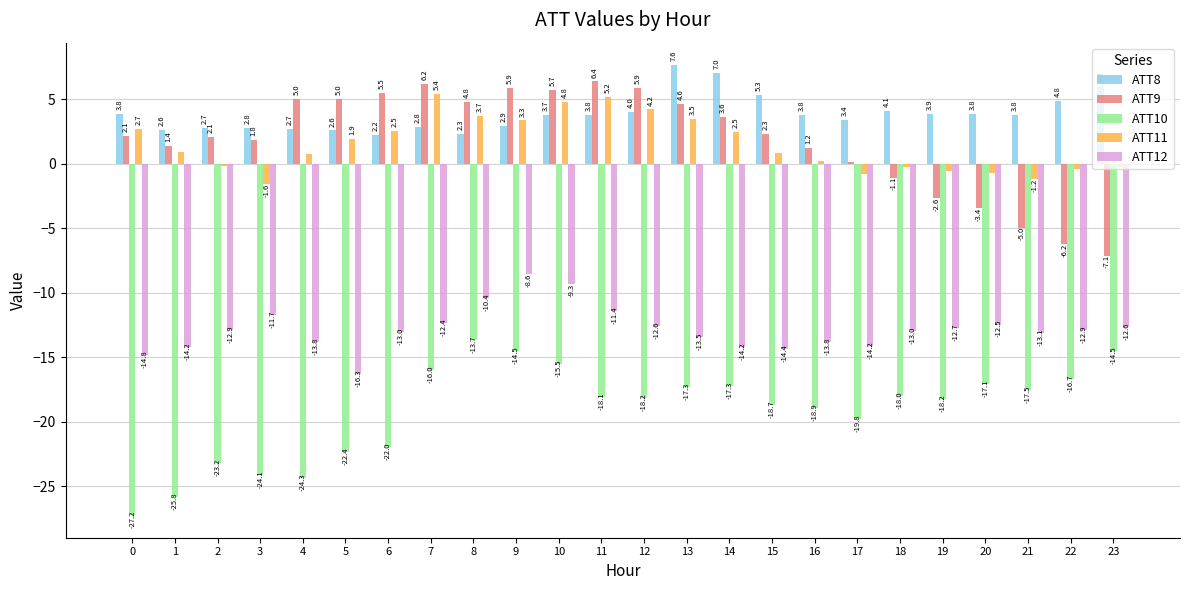

What is the difference between the second highest and minimum values in the ATT11 series?

6.8